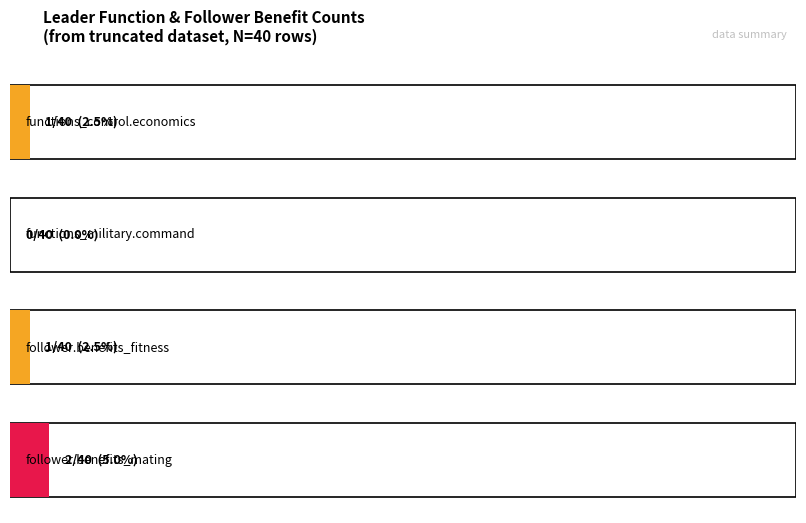

How many bars are there in each group?

4